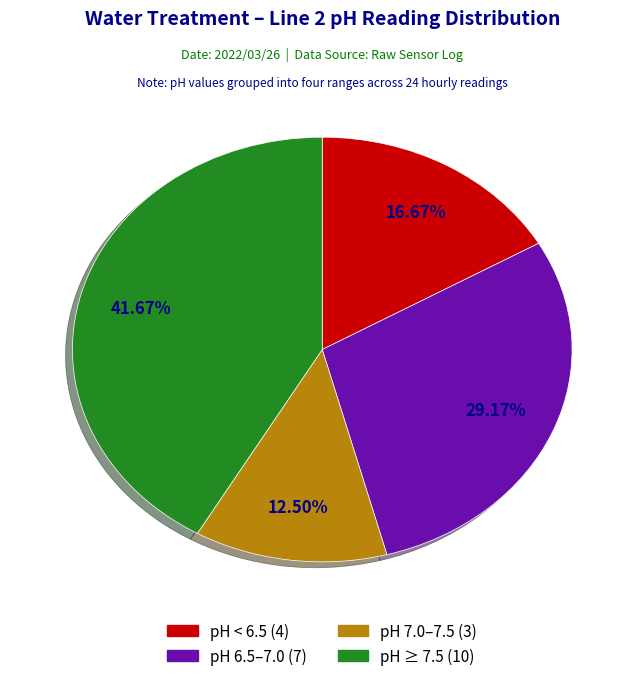

How many slices are in this pie chart?

4